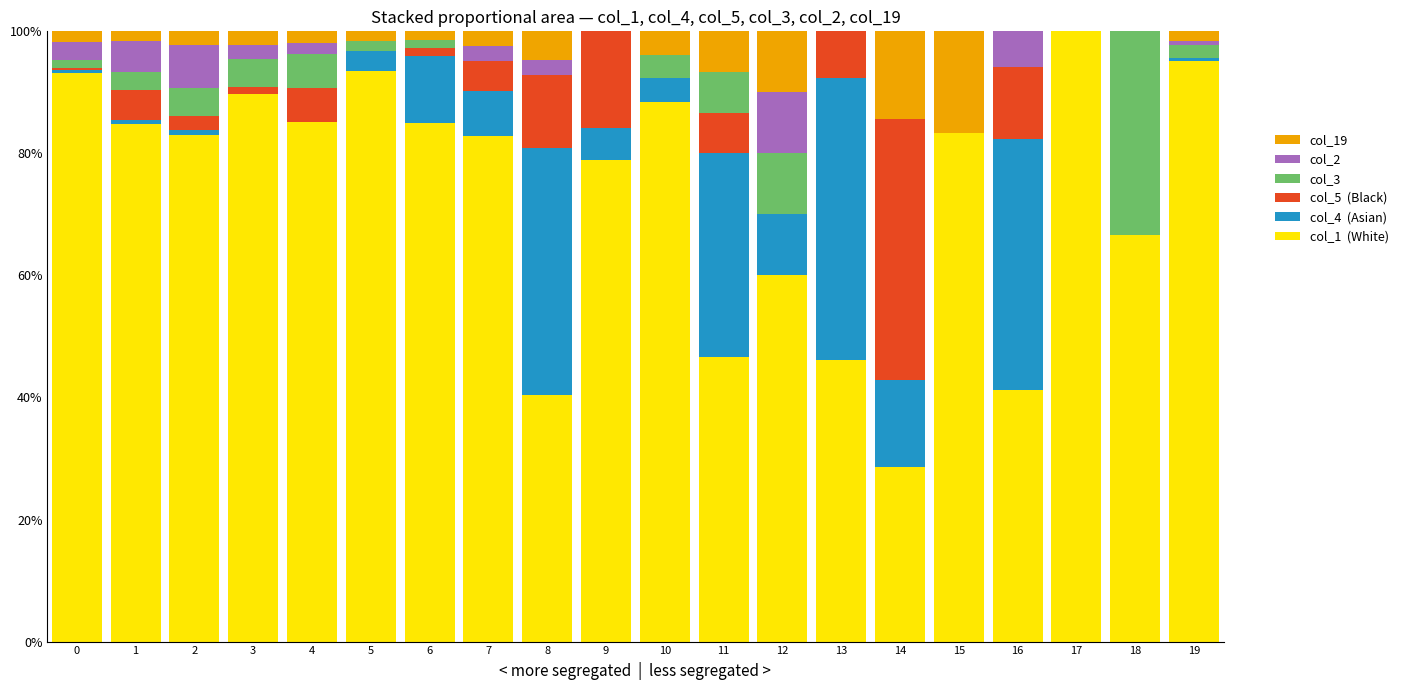

What is the total value across all series at 9?

100.0